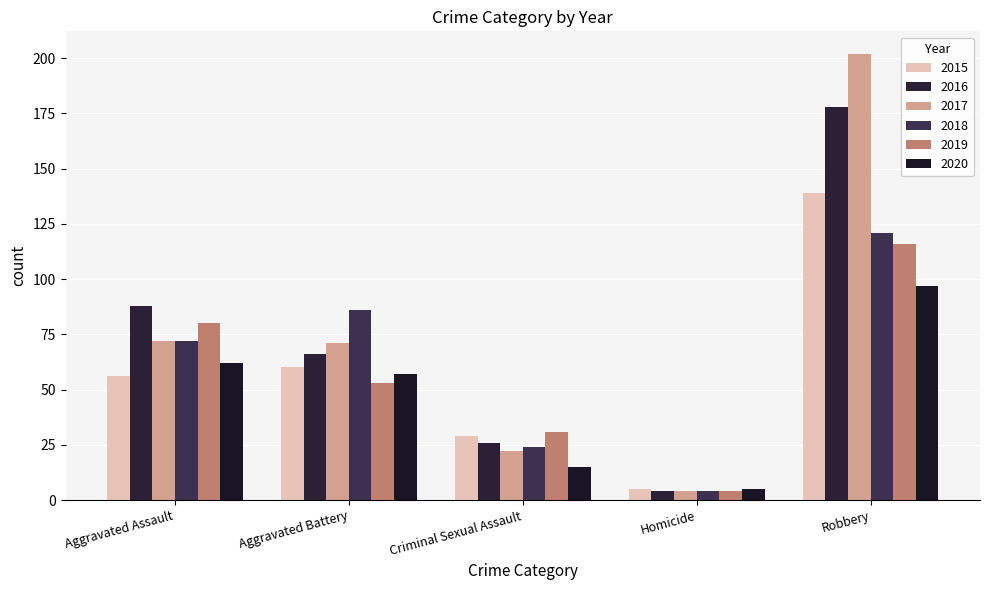

What is the difference between the maximum and second lowest values in the 2017 series?

180